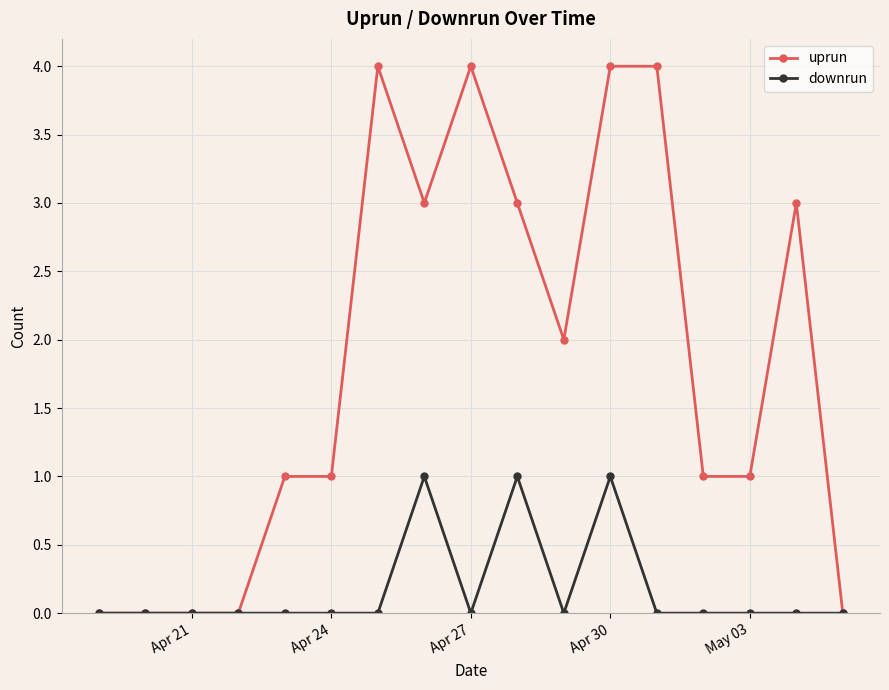

What are all the series names shown in the legend?

uprun, downrun